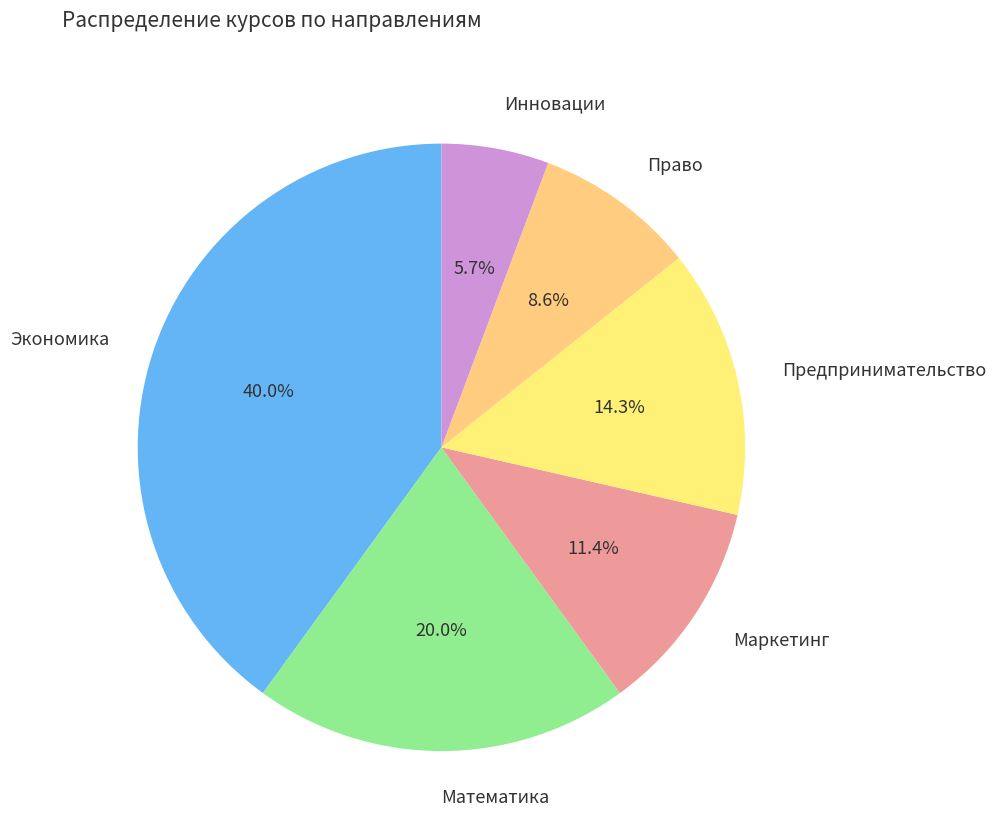

What is the ratio of the value at Право to the value at Предпринимательство?

0.6